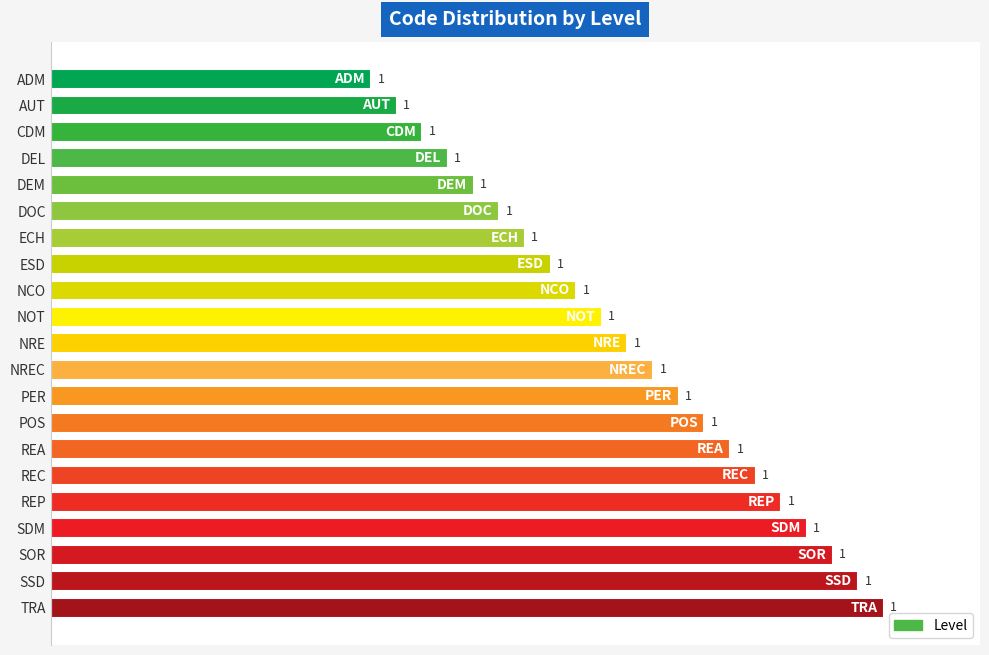

At which label is the value closest to 1?

ADM